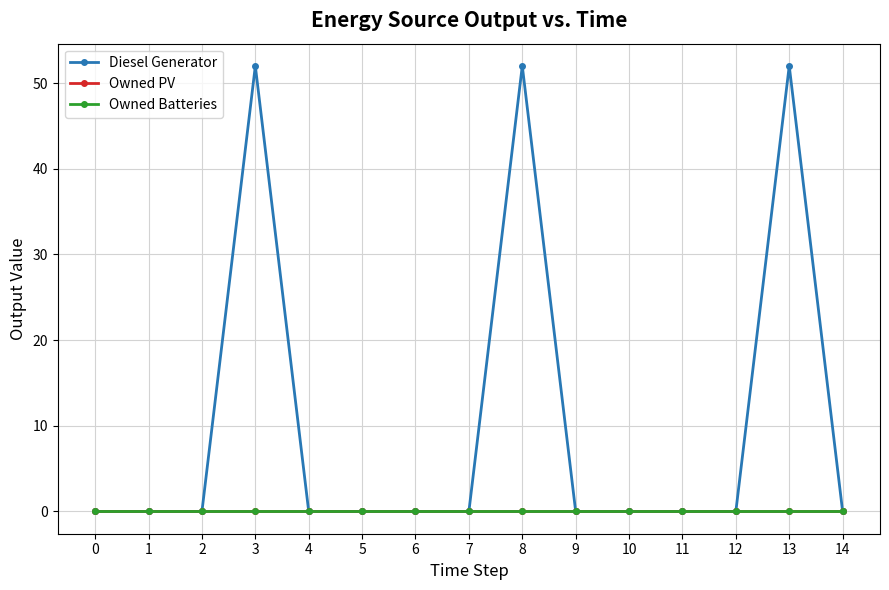

How many lines are shown in the chart?

3